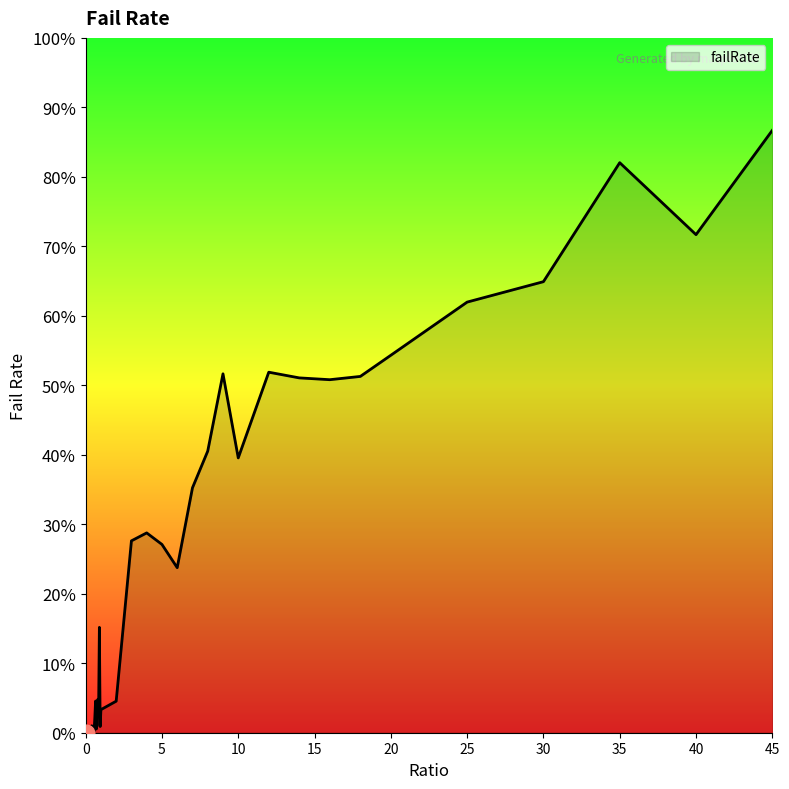

Does the chart display data point markers on the line(s)?

No